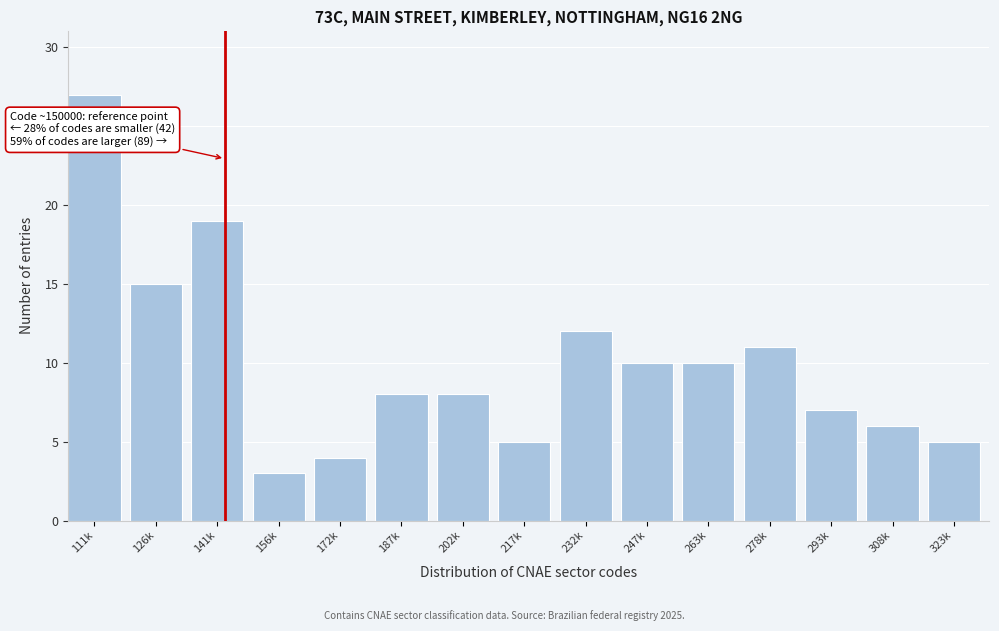

Reading left to right, transcribe all the data shown in this chart.

111k=27	126k=15	141k=19	156k=3	172k=4	187k=8	202k=8	217k=5	232k=12	247k=10	263k=10	278k=11	293k=7	308k=6	323k=5